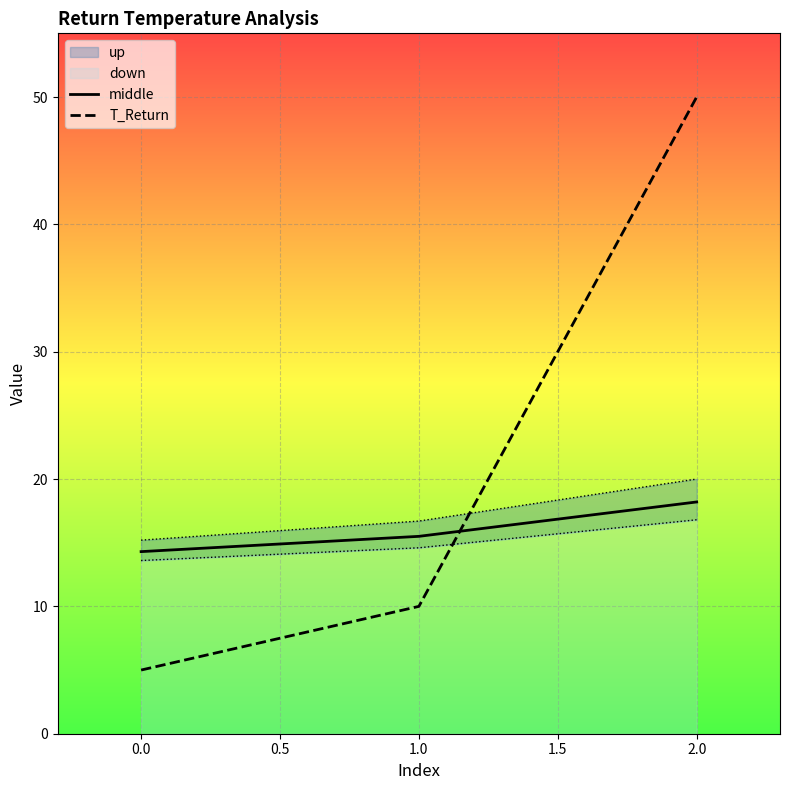

How many lines are shown in the chart?

2